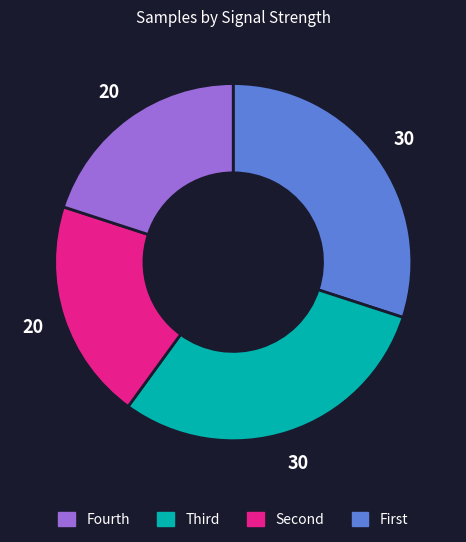

Does any single category account for the majority?

No